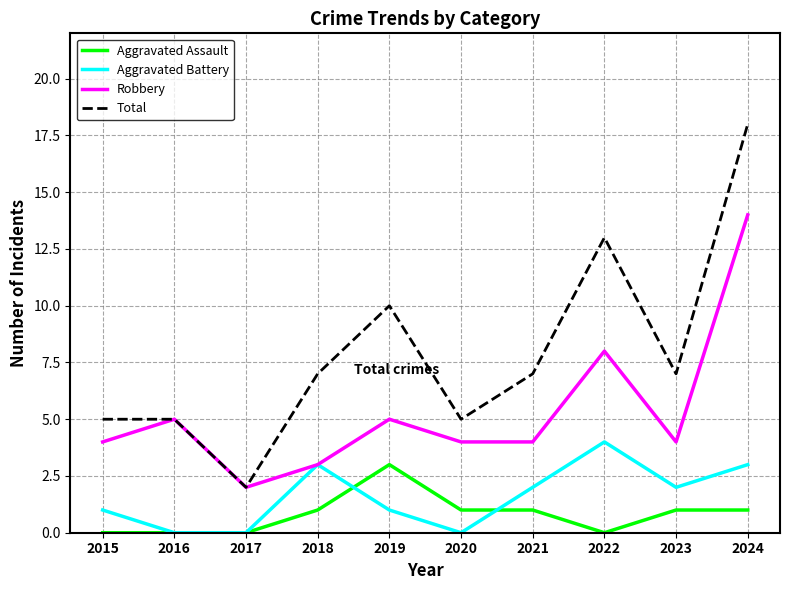

What is the average value of the Robbery series?

5